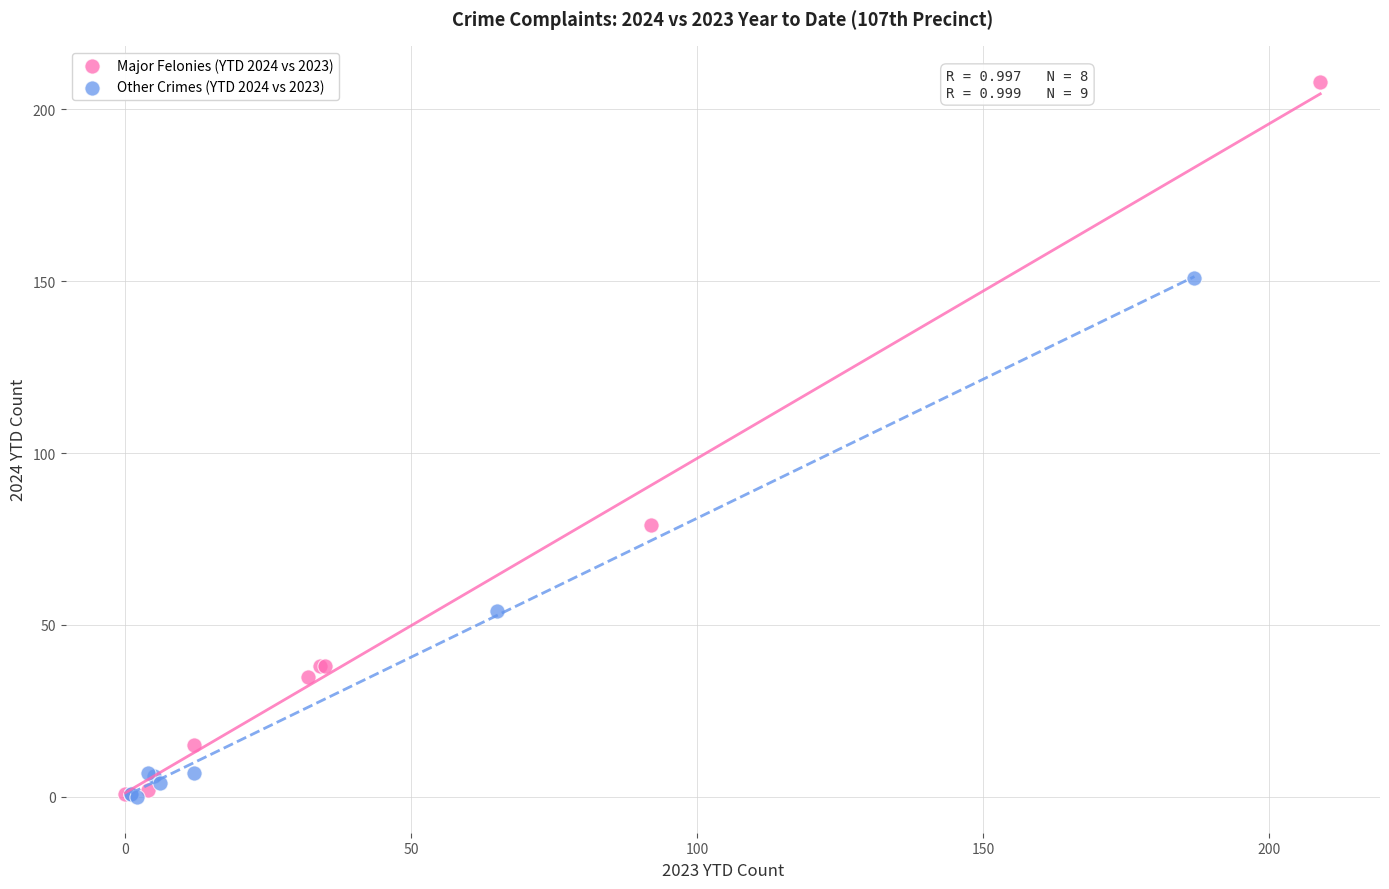

What are all the series names shown in the legend?

Major Felonies (YTD 2024 vs 2023), Other Crimes (YTD 2024 vs 2023)